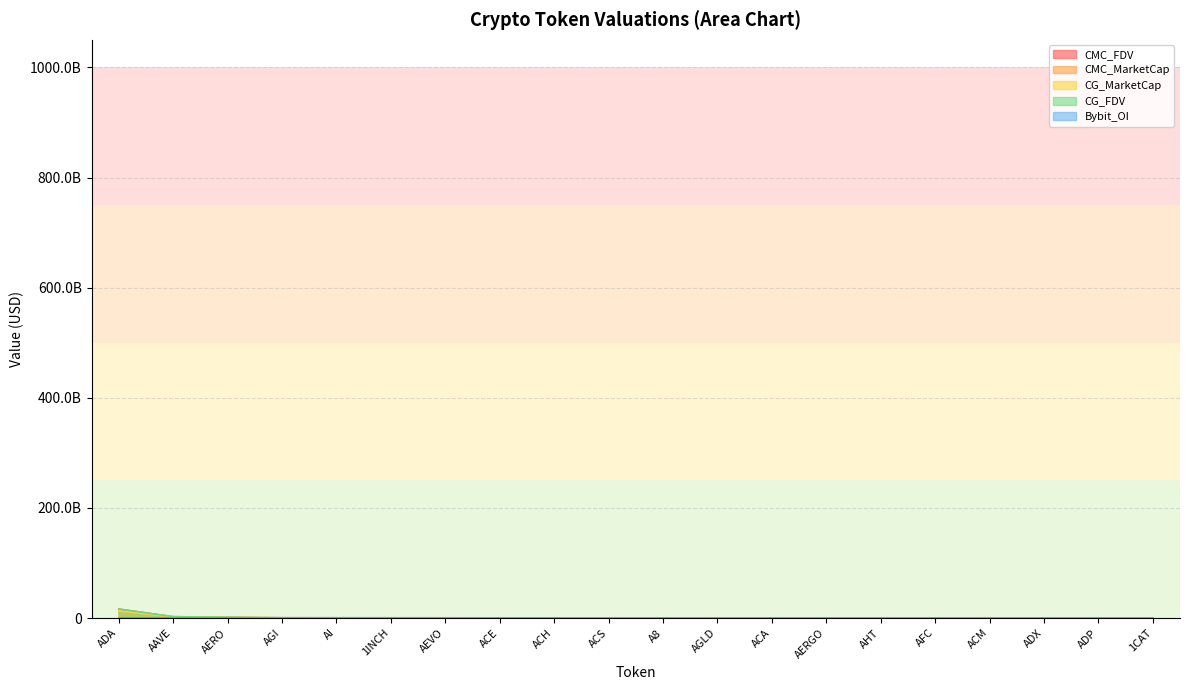

What is the difference between the second highest and minimum values in the CG_FDV series?

2392460367.0